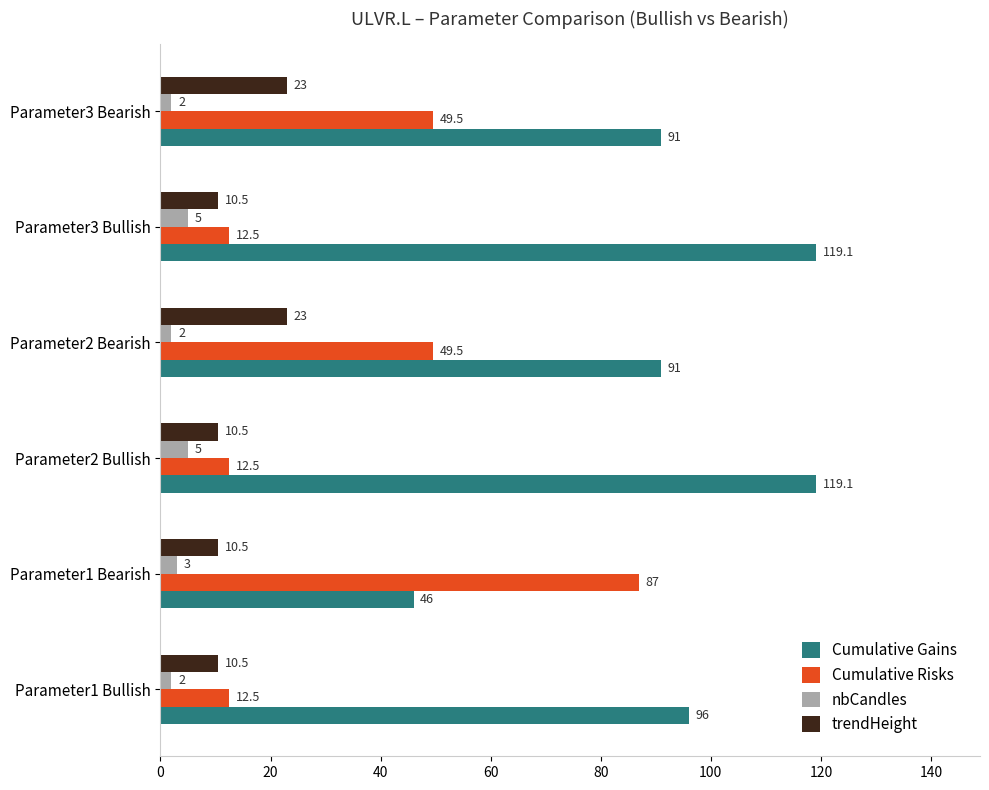

How many data points in Cumulative Risks are less than 49?

3